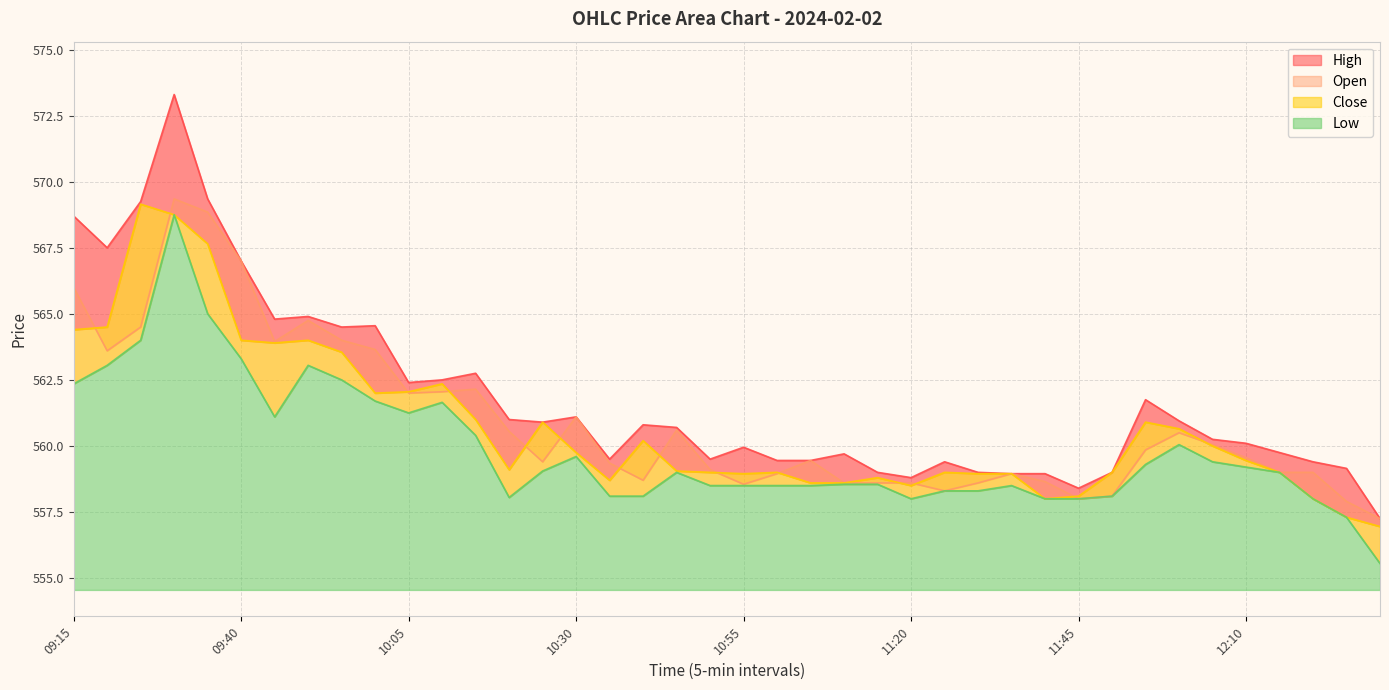

In Close, how many points are higher than both neighbors (excluding endpoints)?

9